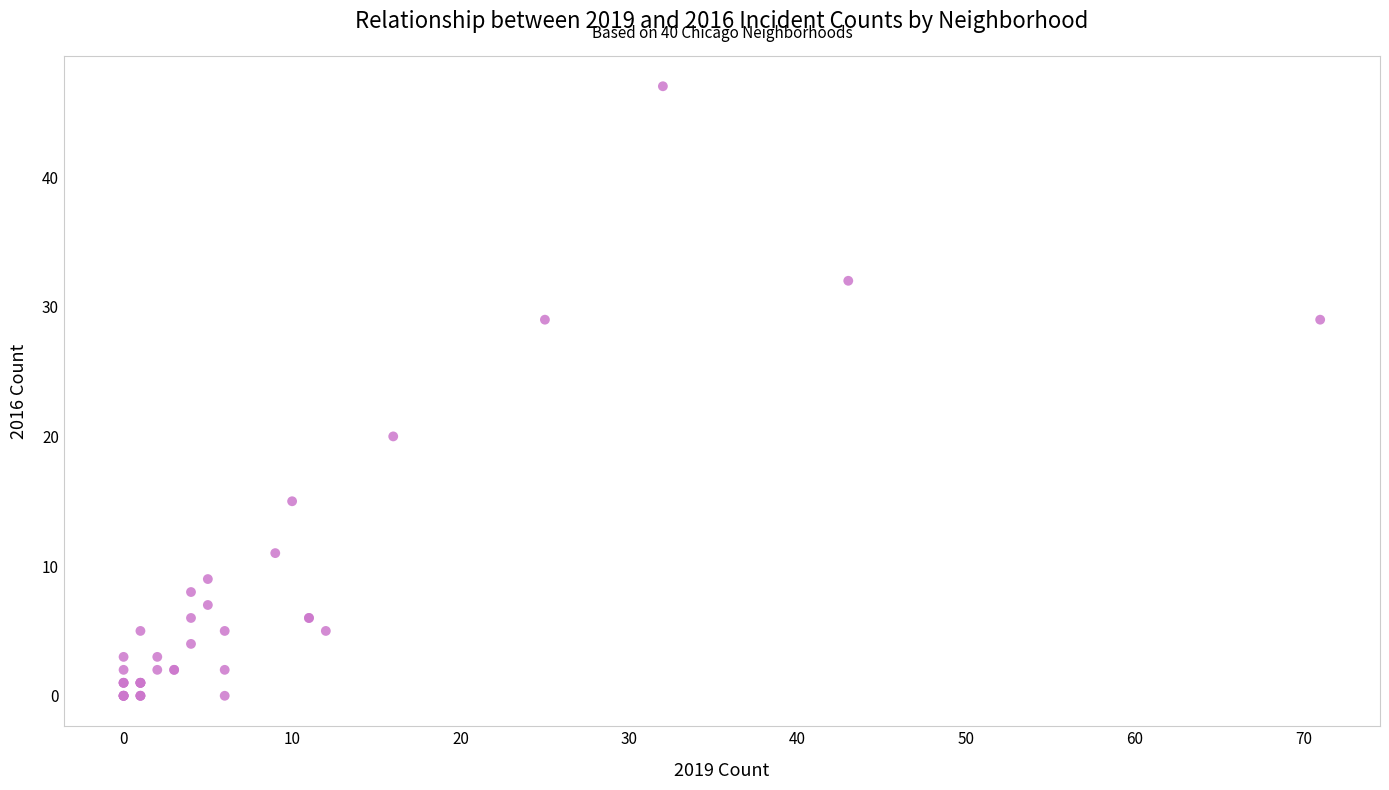

What Y value in the scatter plot is closest to 23?

20